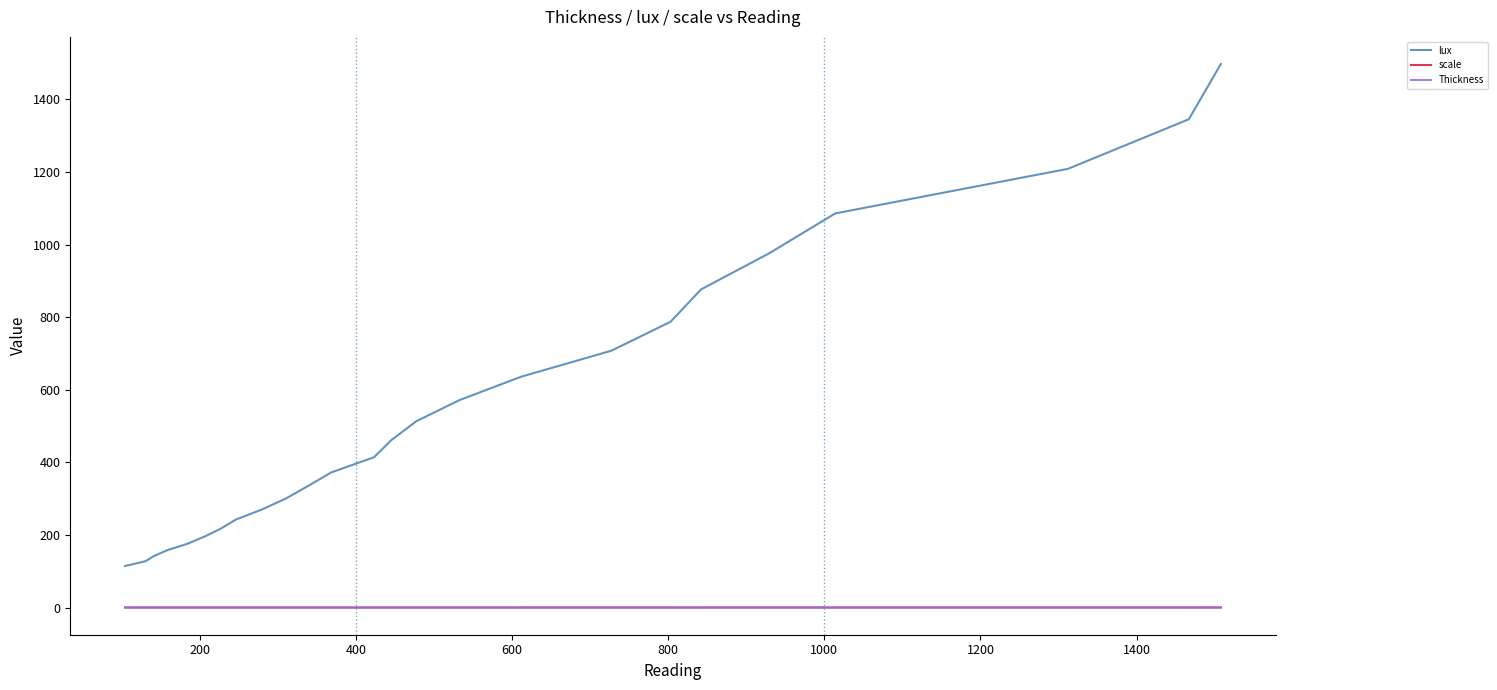

True or false: Thickness and scale cross at least once.

True